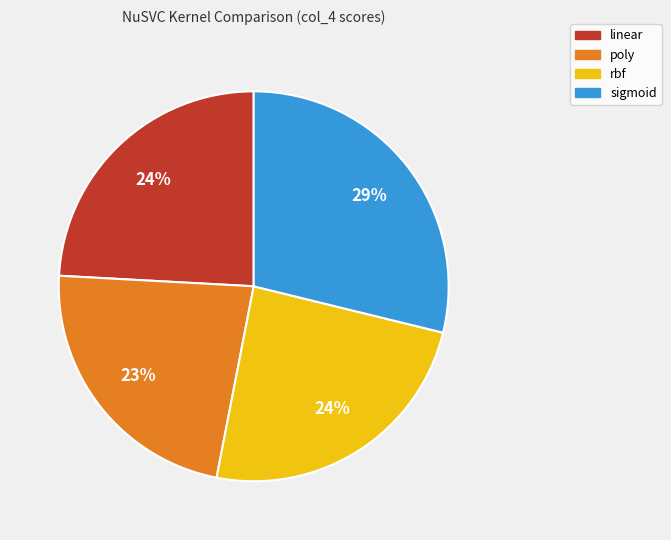

True or false: linear accounts for 35% of the total.

False